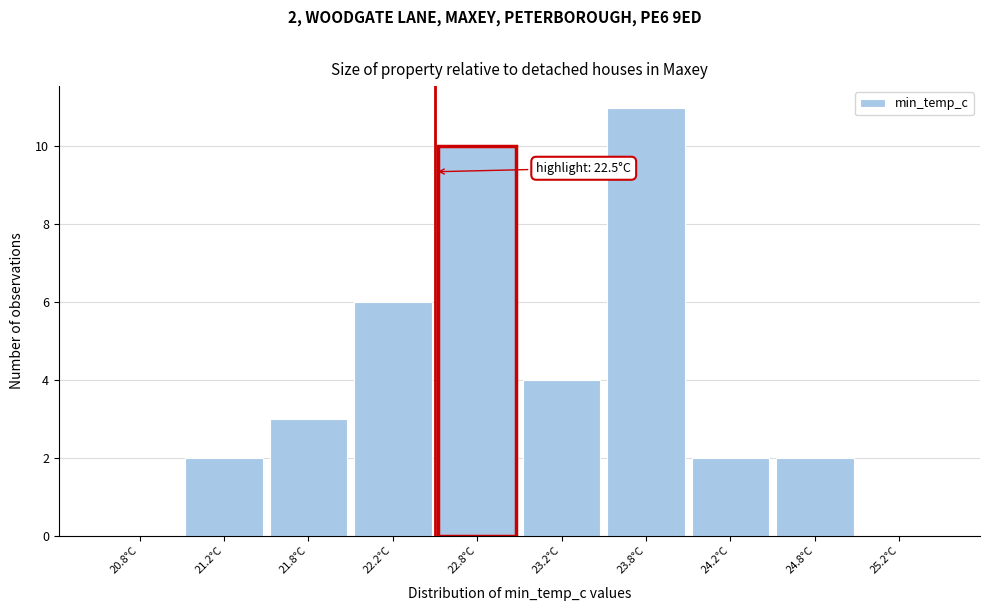

Over which range of the x-axis is the bar tallest?

23.5 to 24.0